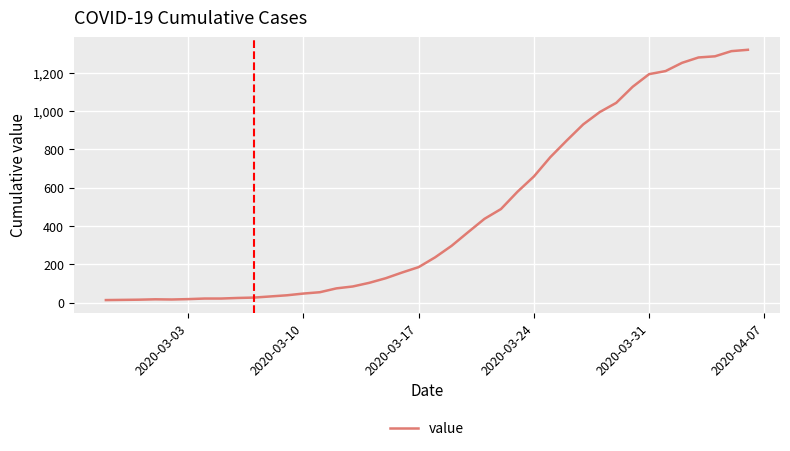

What is the greatest value displayed?

1319